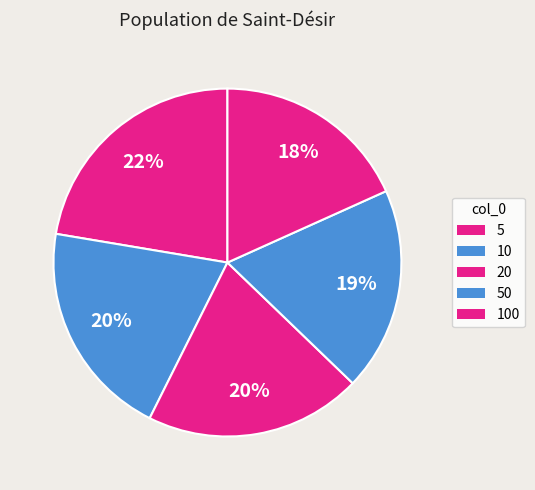

To the nearest percent, what is the average slice percentage?

20%